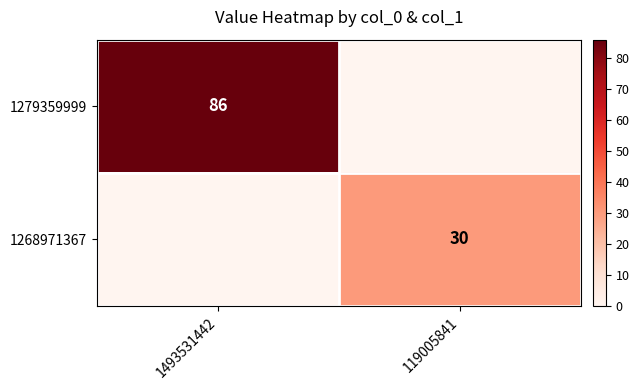

Is the value of 1279359999 at 1493531442 greater than the value of 1268971367 at 119005841?

Yes